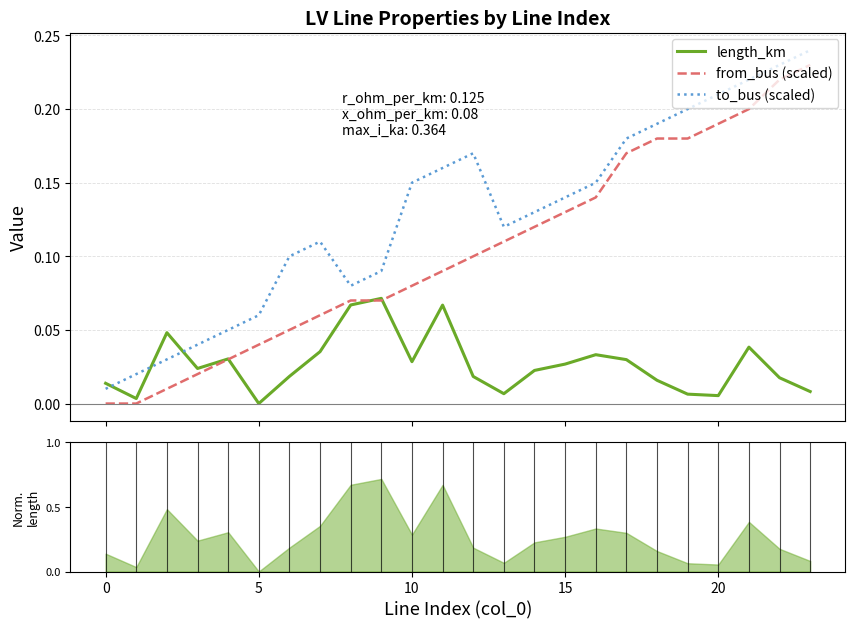

True or false: length_km and to_bus (scaled) intersect in this chart.

True